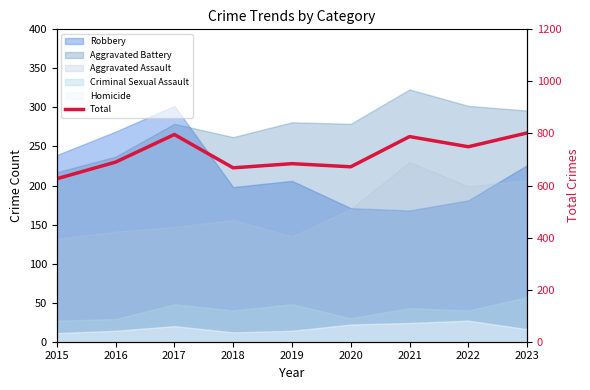

Reading left to right, what are all the values shown in this chart?

2015=626	2016=690	2017=796	2018=668	2019=684	2020=672	2021=788	2022=749	2023=802